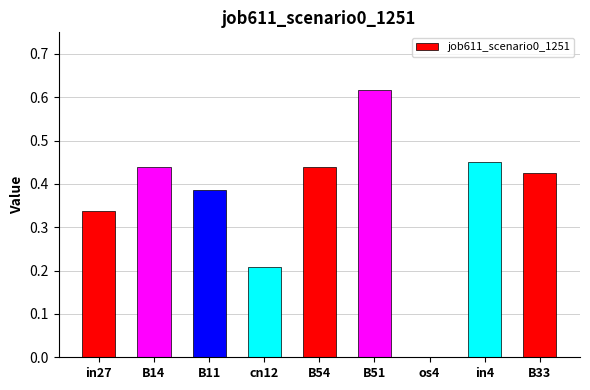

At which category does the chart reach its peak across all series?

B51